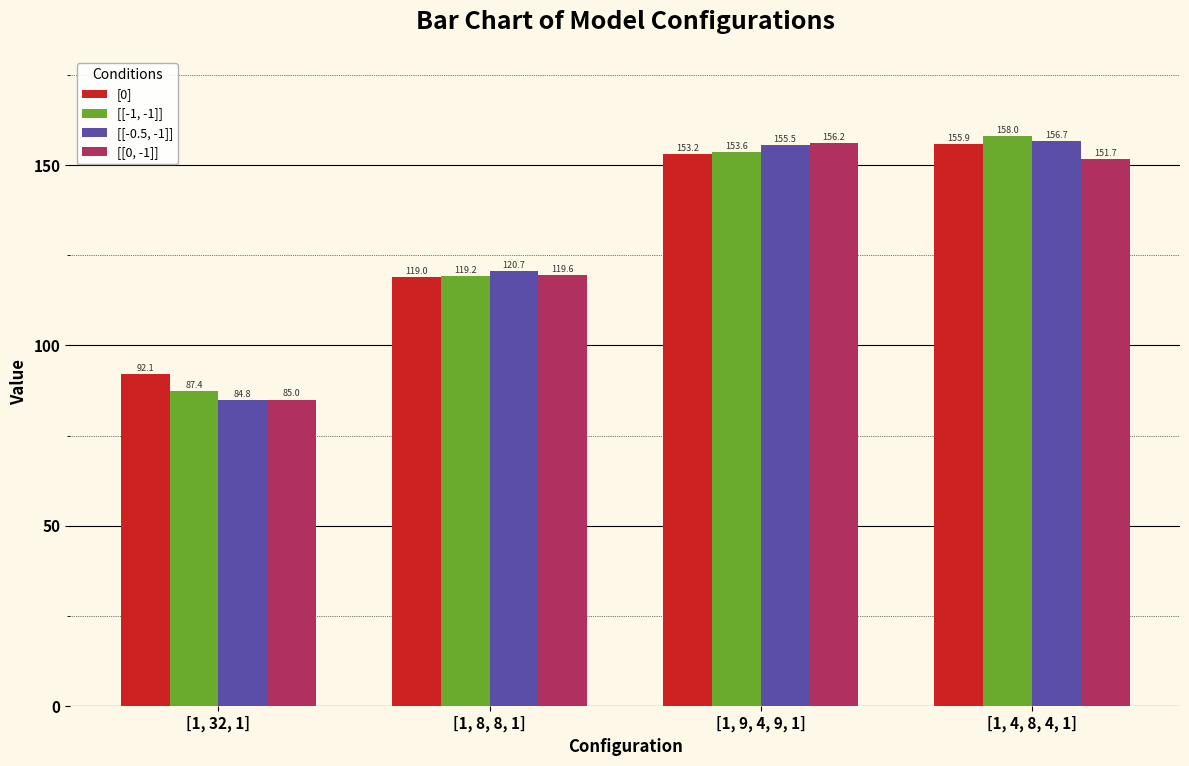

At how many categories does at least one series exceed 86?

4